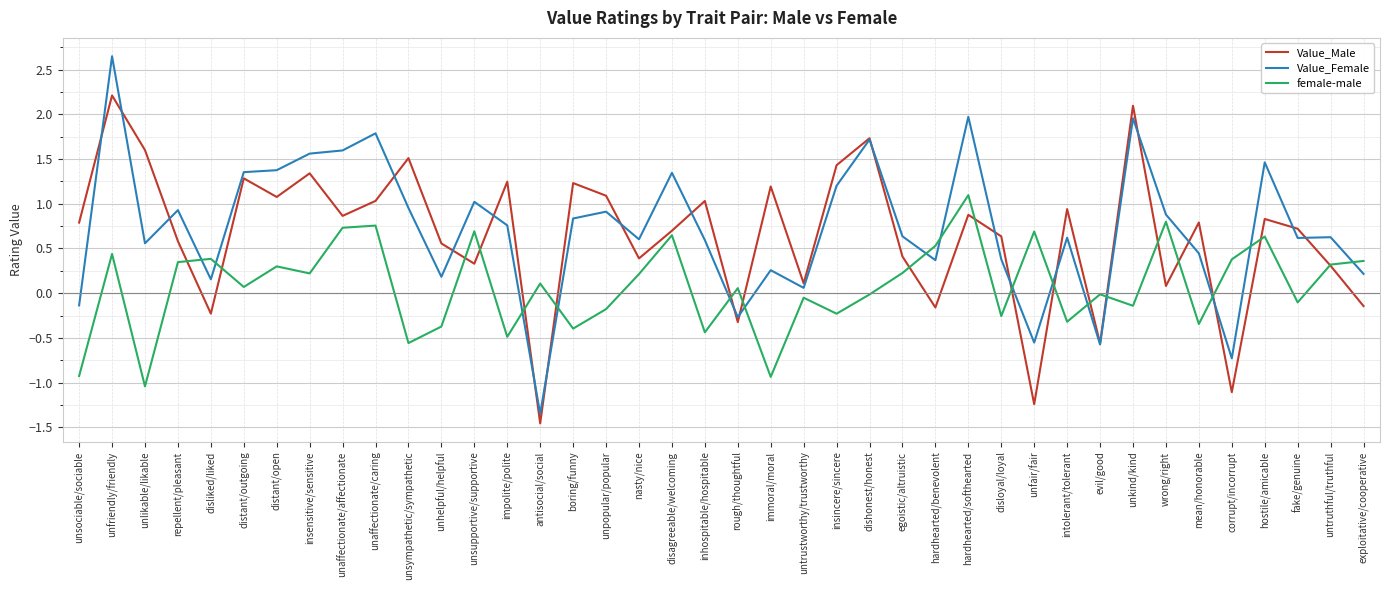

True or false: Value_Male has a value of 1.1 at distant/open.

True